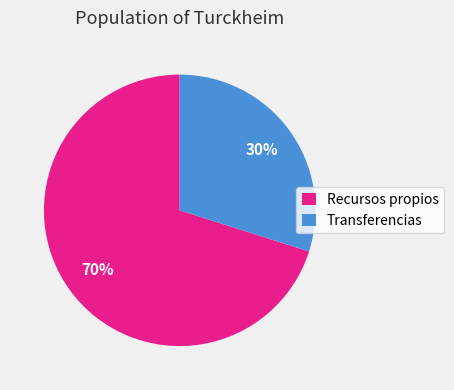

The Recursos propios slice represents 70% of the pie. True or false?

True